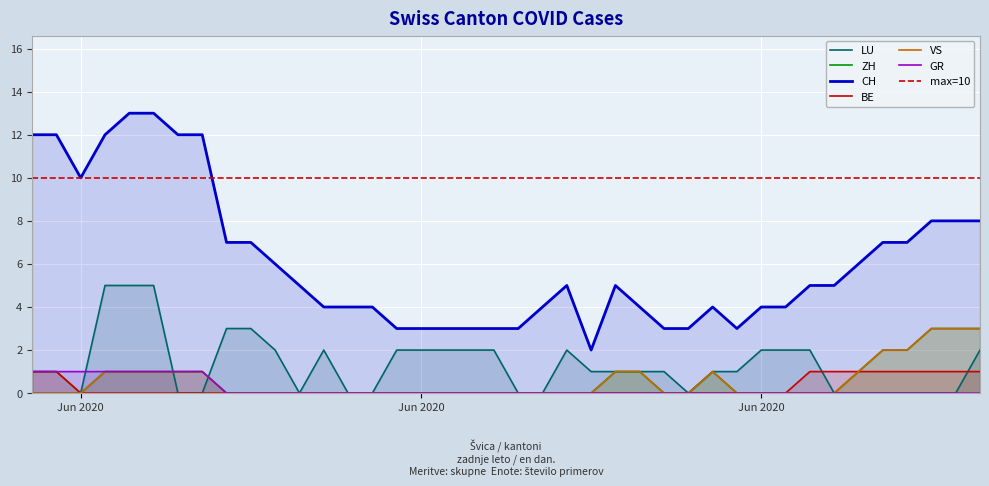

How many distinct data groups are displayed?

6